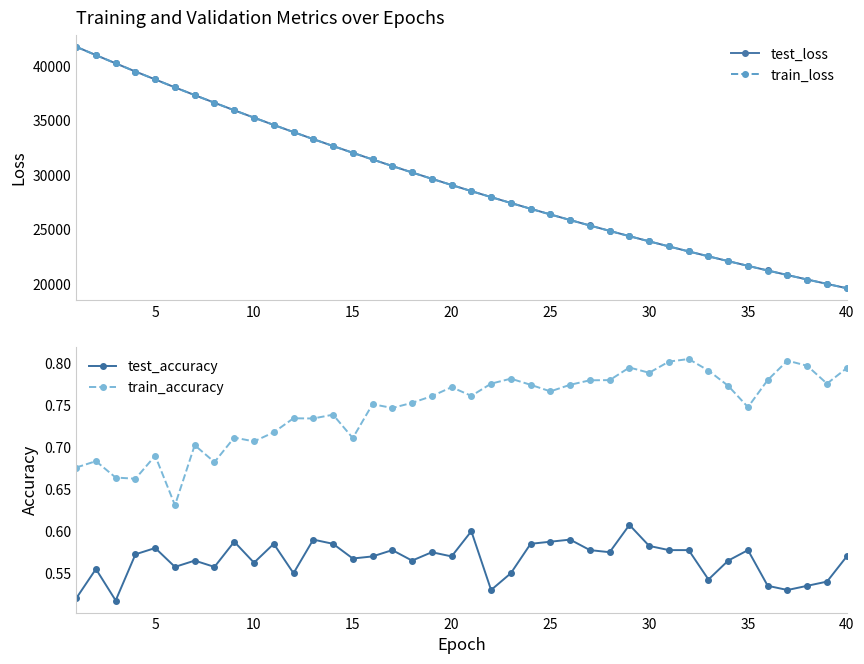

How many interior local peaks does the train_accuracy series have?

12